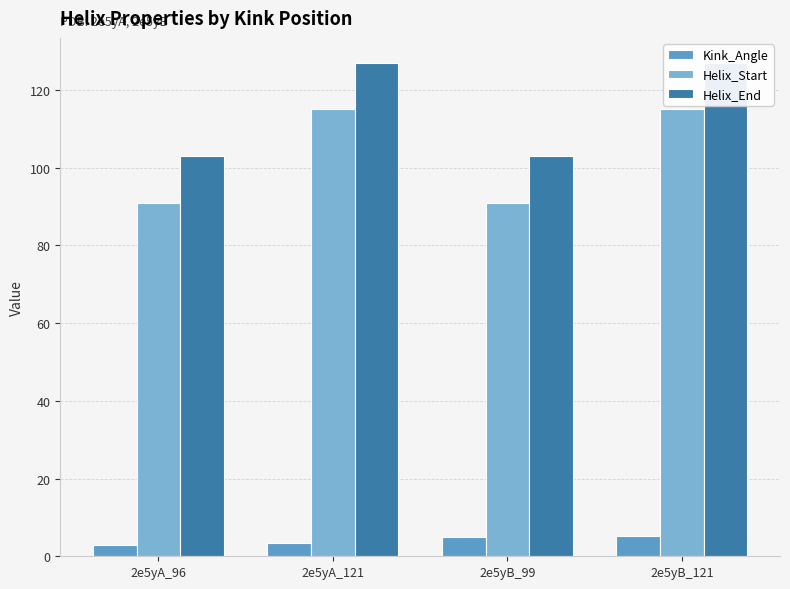

Which series has the largest total across all categories?

Helix_End